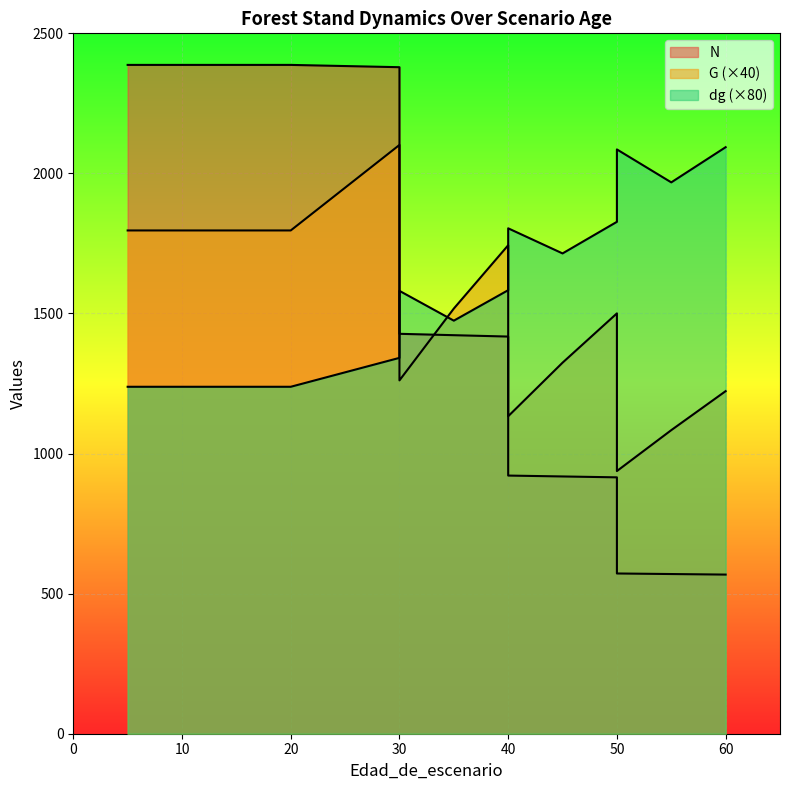

Which label corresponds to the smallest value in the chart?

60